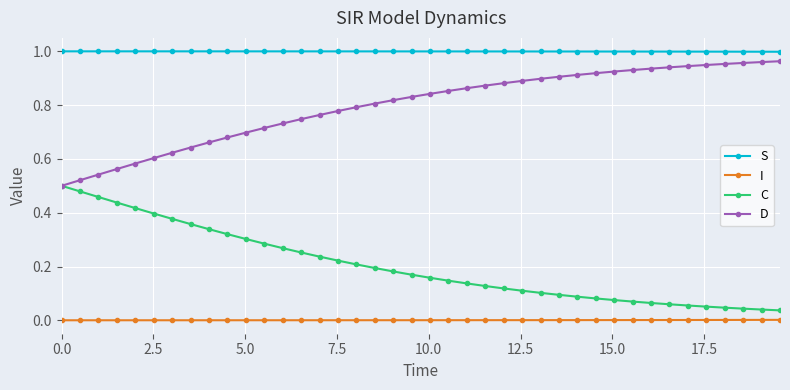

Rank the series by their average value, from highest to lowest.

S, D, C, I